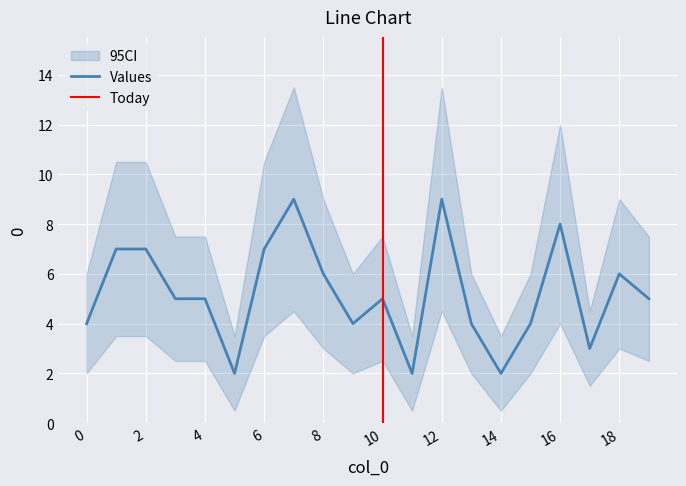

Reading right to left, extract all data points from this chart.

5	6	3	8	4	2	4	9	2	5	4	6	9	7	2	5	5	7	7	4